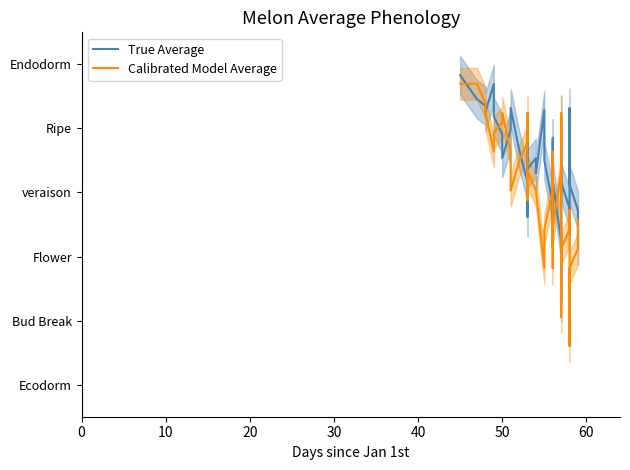

True or false: Calibrated Model Average has more than 0 interior local peaks.

True